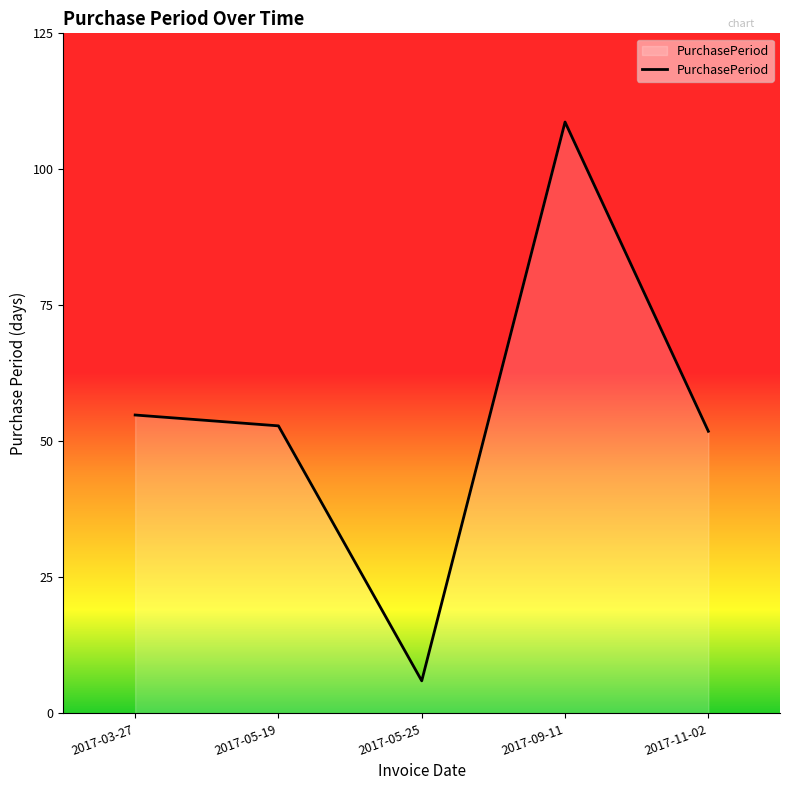

What position from the left is 2017-05-25?

3